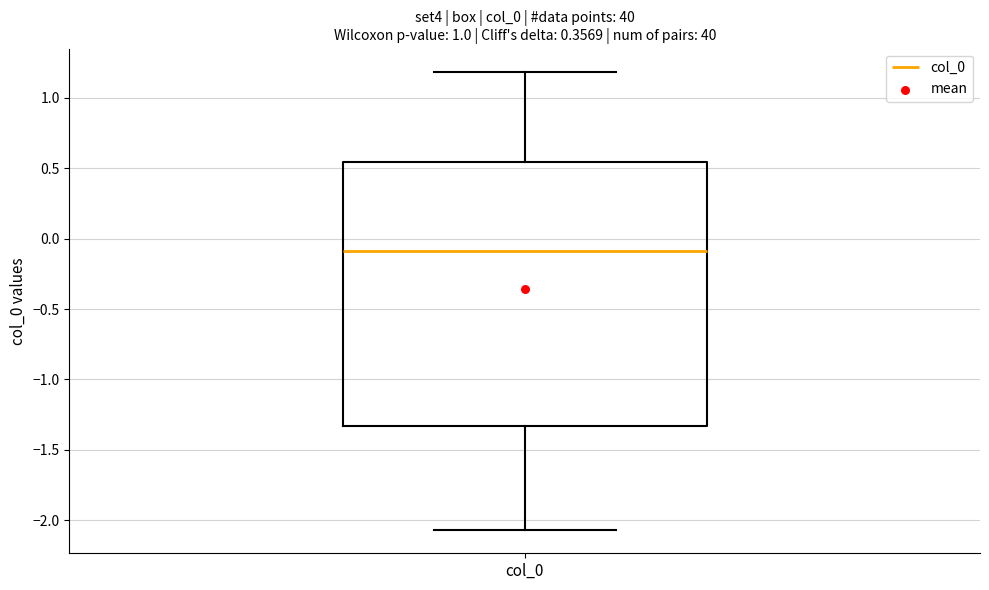

Where is the upper edge of the box for col_0 on the y-axis? The values are not printed on the chart, so give them approximately, as read against the axis.

0.55